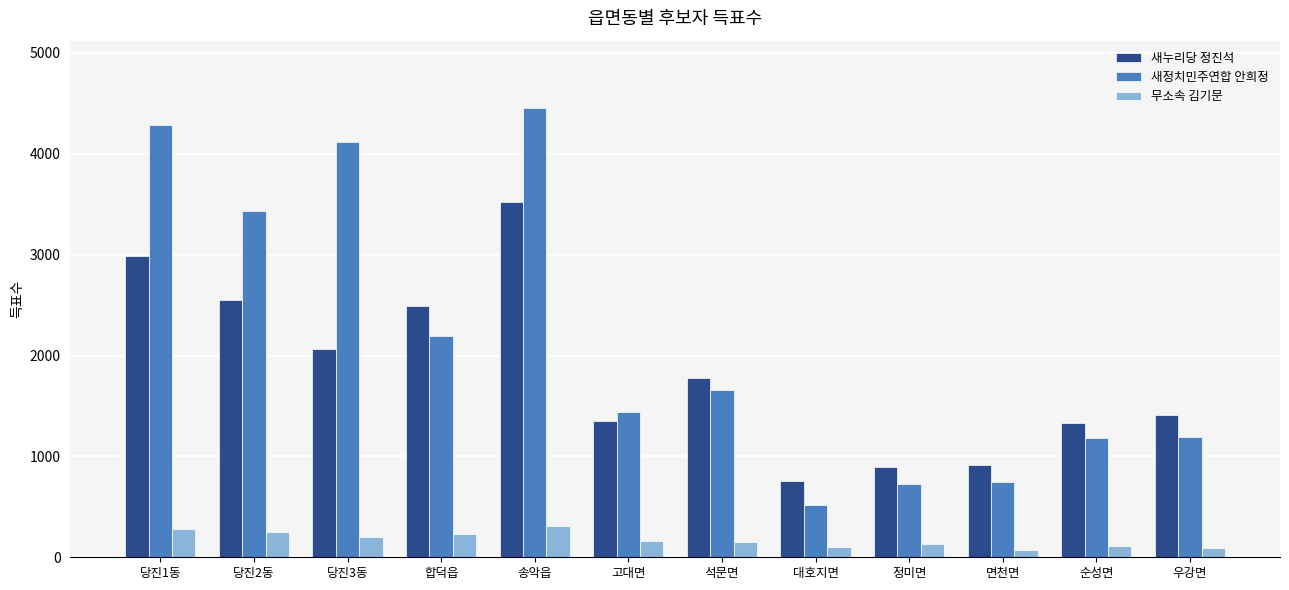

Which category has the lowest value in the 새누리당 정진석 series?

대호지면